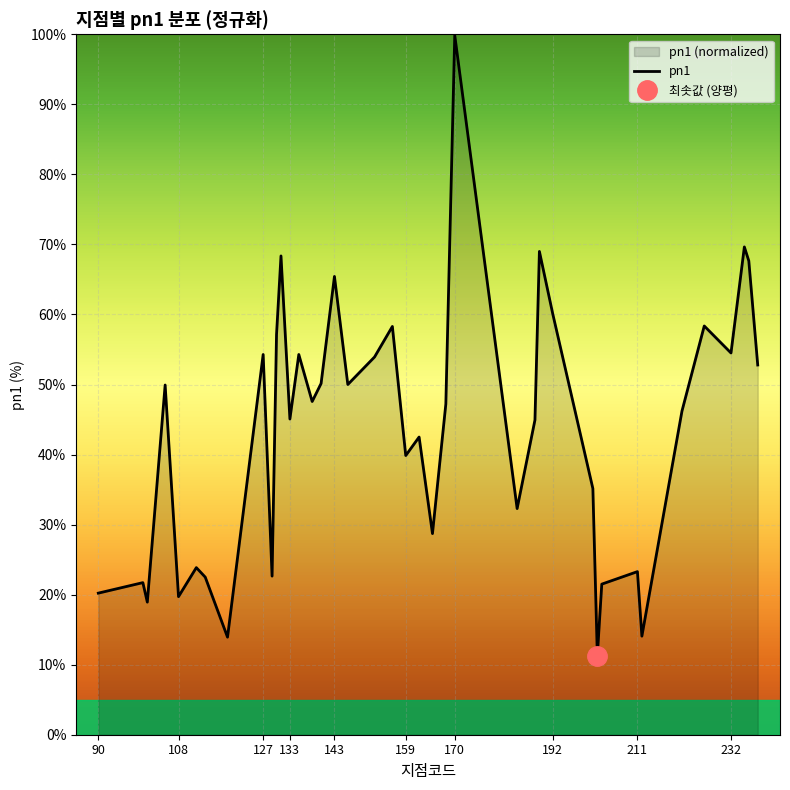

How many points are higher than both their immediate neighbors (excluding endpoints)?

14